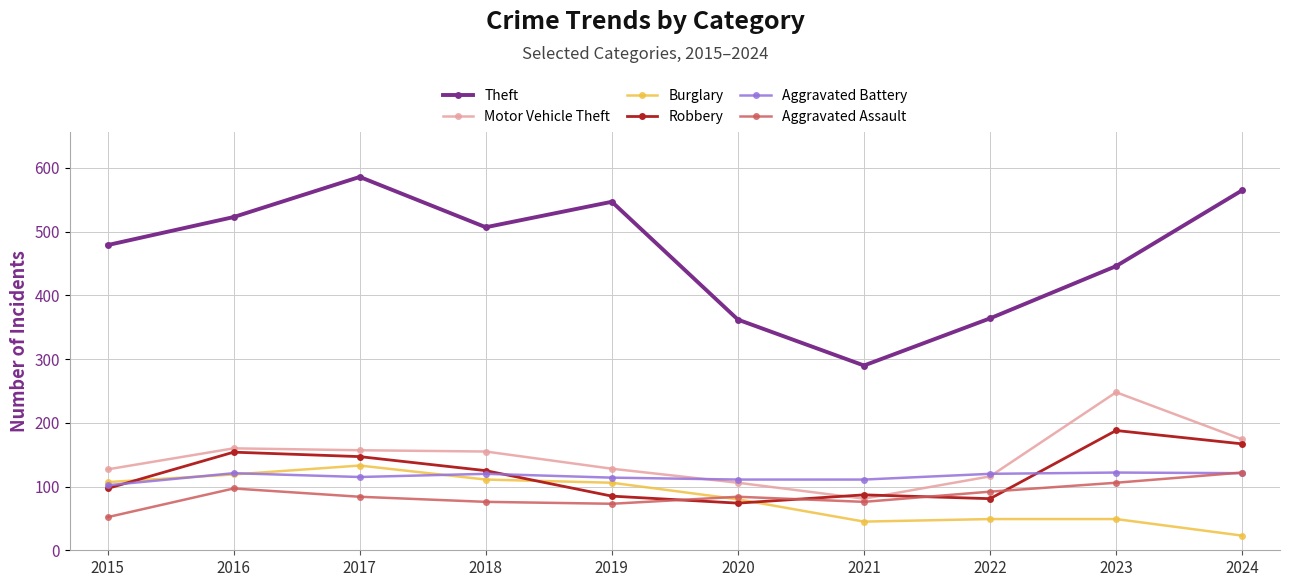

How many lines are shown in the chart?

6